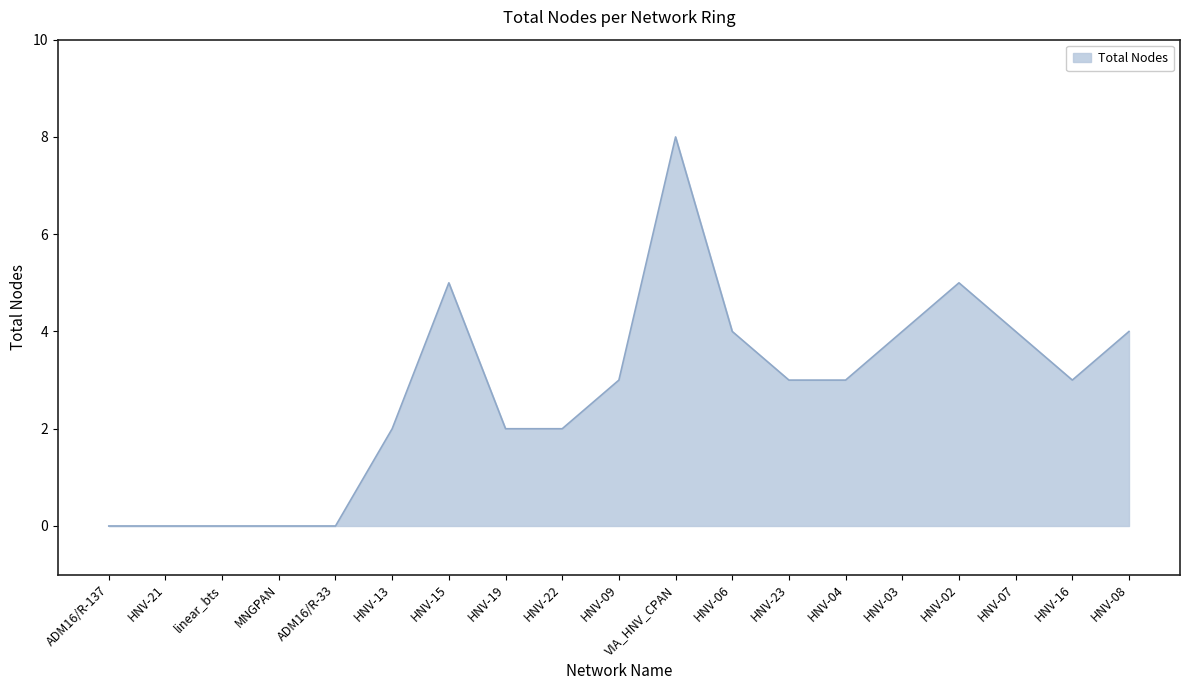

Read the value at HNV-16.

3